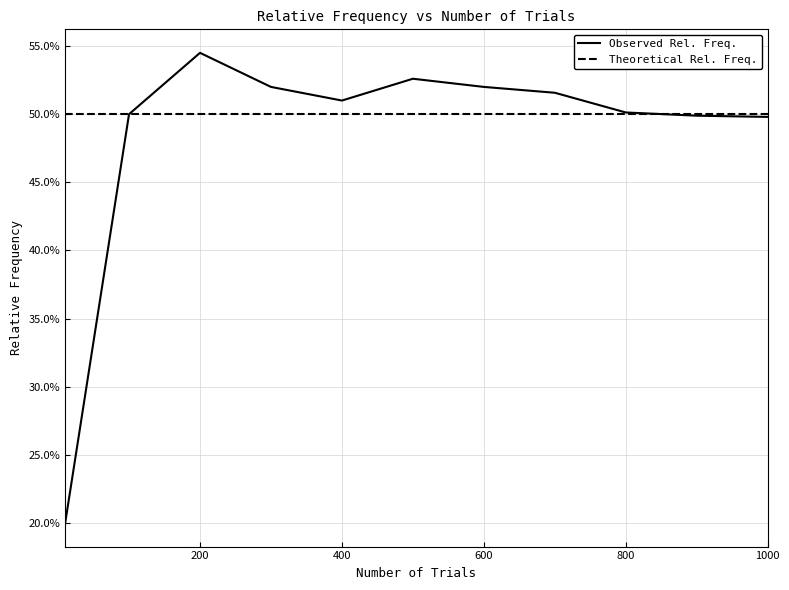

How many times do Observed Rel. Freq. and Theoretical Rel. Freq. cross each other?

1